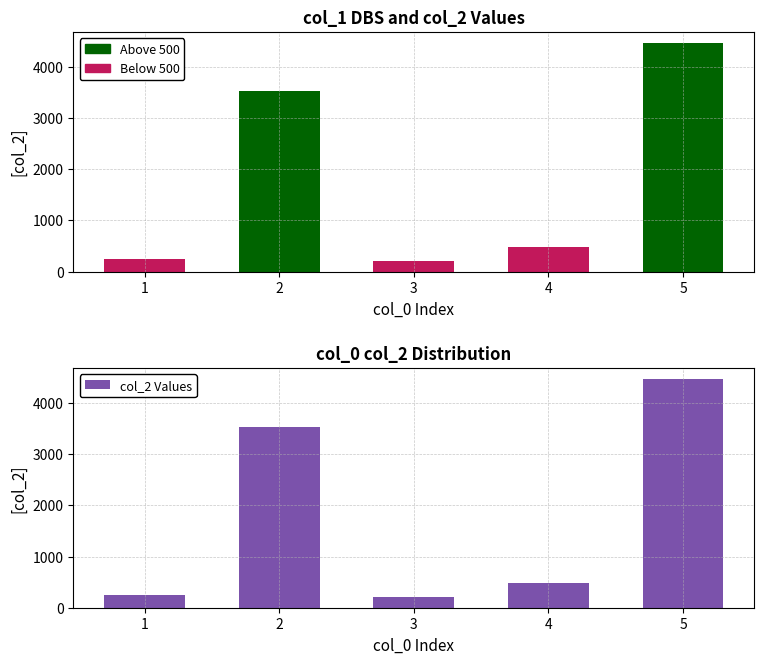

How many data points does each series have?

5